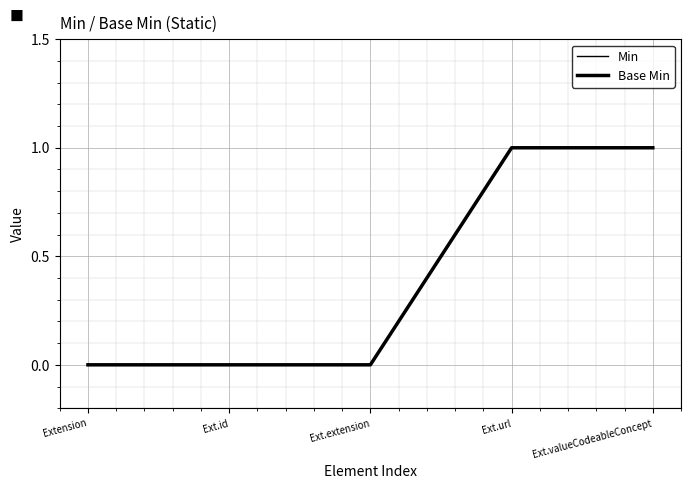

Does the chart have visible grid lines?

Yes